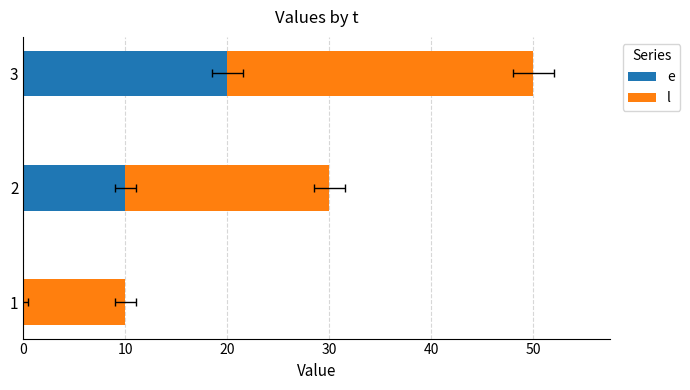

Does the chart contain any negative values?

No